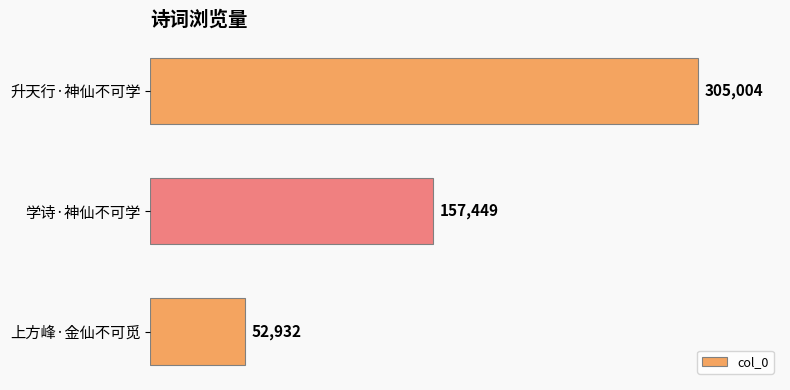

At which label is the value closest to 178968?

学诗·神仙不可学